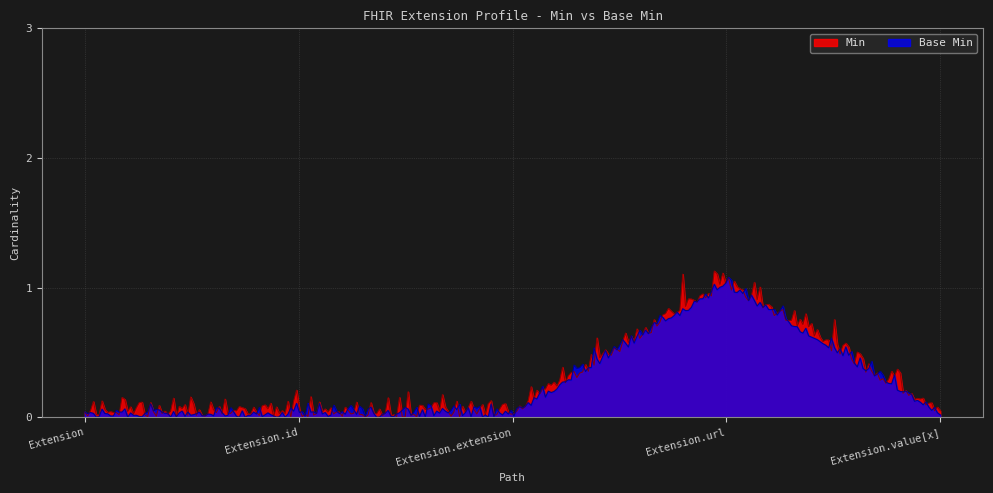

True or false: Base Min and Min cross at least once.

True